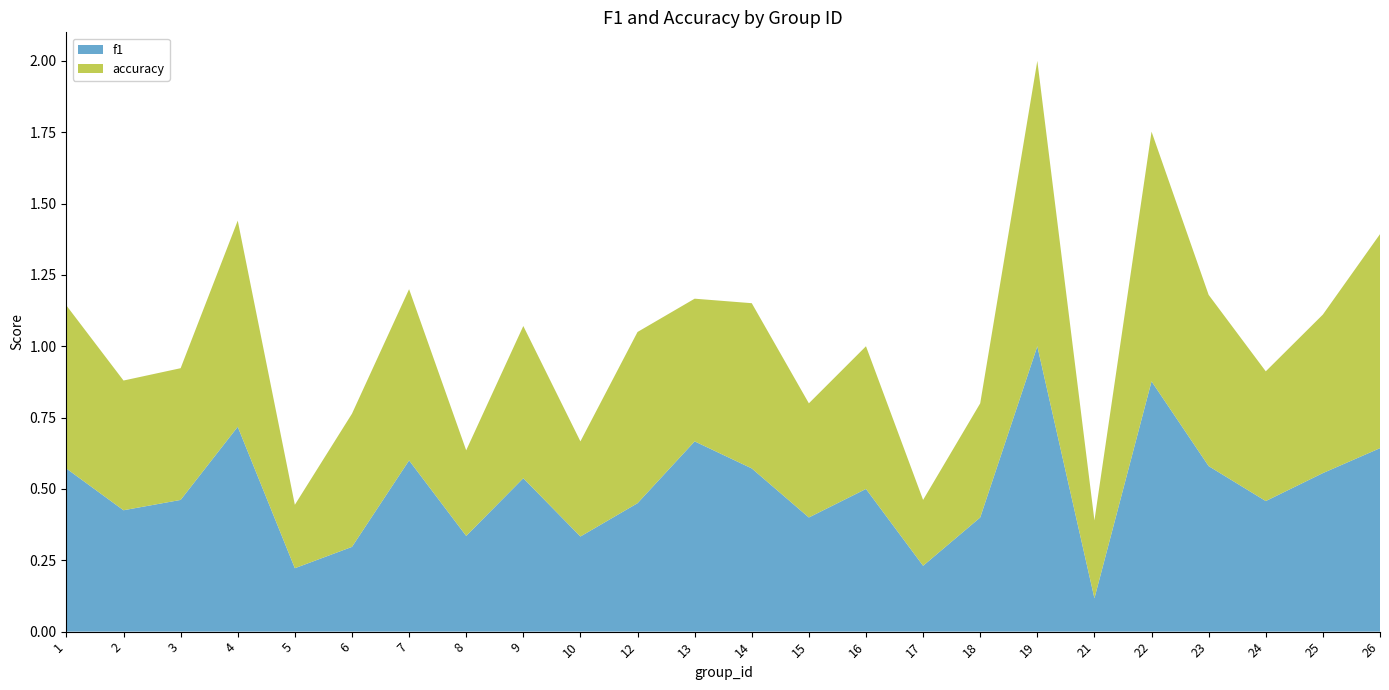

Reading right to left, transcribe all the data shown in this chart.

f1: 0.6	0.6	0.5	0.6	0.9	0.1	1.0	0.4	0.2	0.5	0.4	0.6	0.7	0.5	0.3	0.5	0.3	0.6	0.3	0.2	0.7	0.5	0.4	0.6
accuracy: 0.8	0.6	0.5	0.6	0.9	0.3	1.0	0.4	0.2	0.5	0.4	0.6	0.5	0.6	0.3	0.5	0.3	0.6	0.5	0.2	0.7	0.5	0.5	0.6